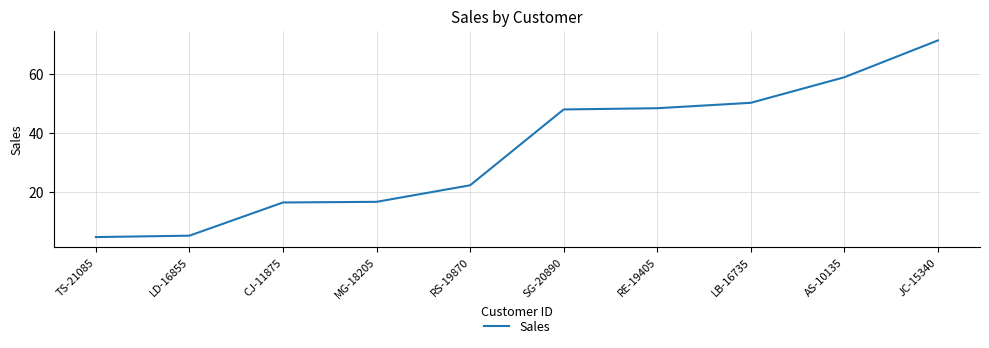

What position from the right is MG-18205?

7